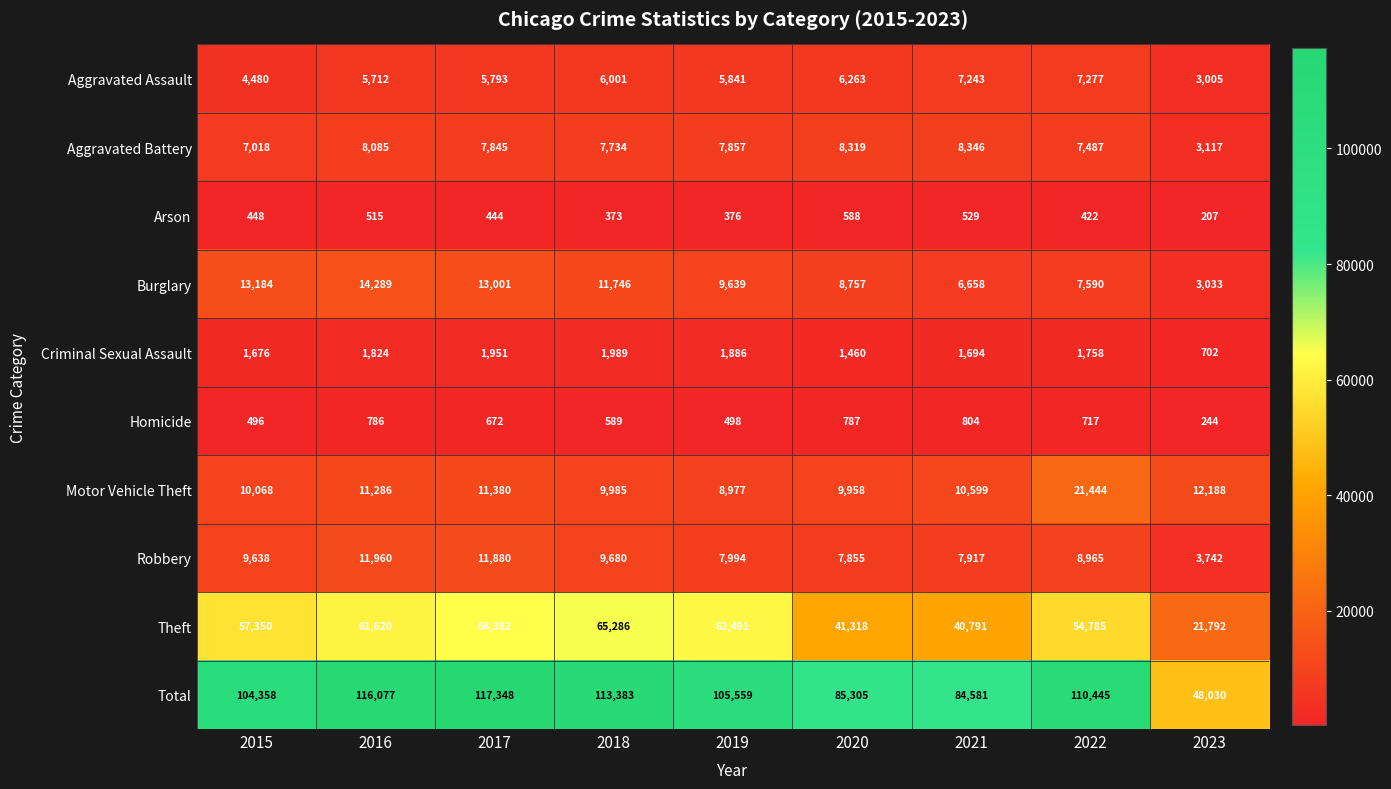

What is the sum of the Total values at 2018 and 2021?

197964